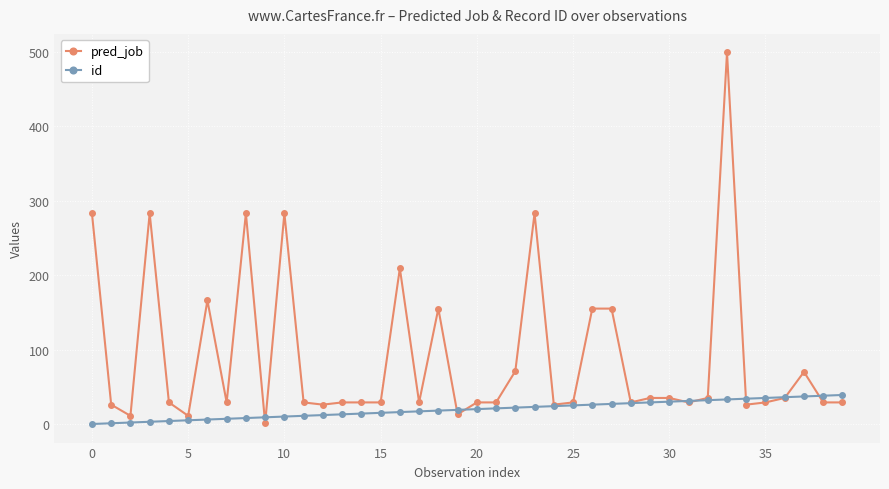

List the series in order of their overall mean, lowest first.

id, pred_job